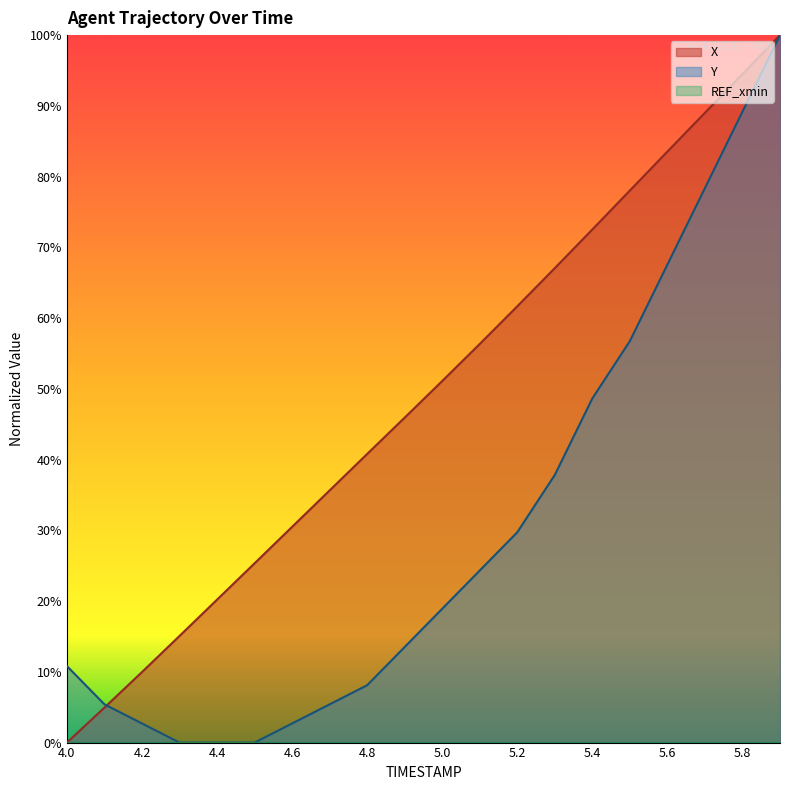

What is the difference between the Y values at 5.0 and 4.2?

16.2